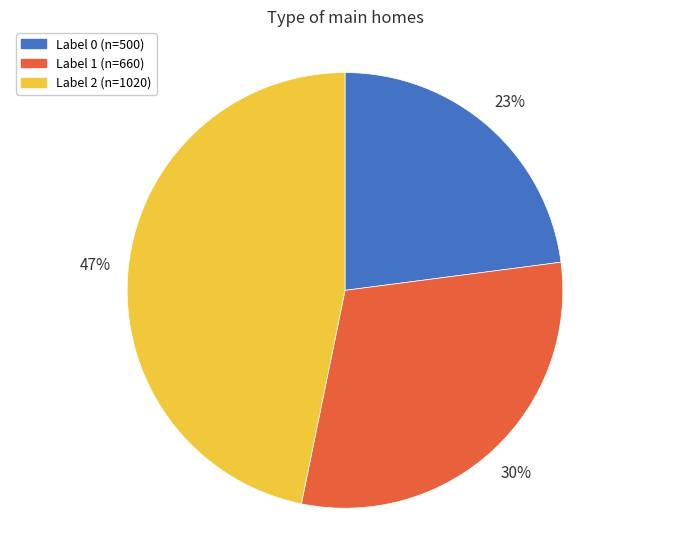

Is there any slice that represents more than half of the pie?

No